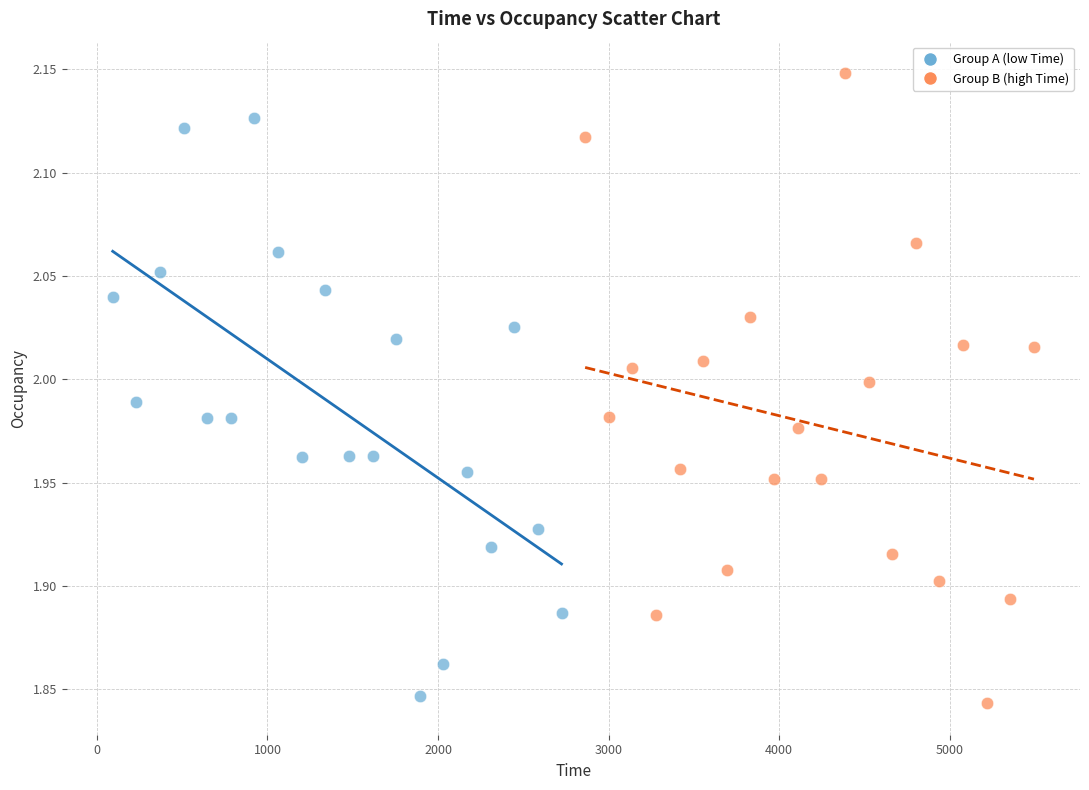

Which series contains the lowest Y value?

Group B (high Time)